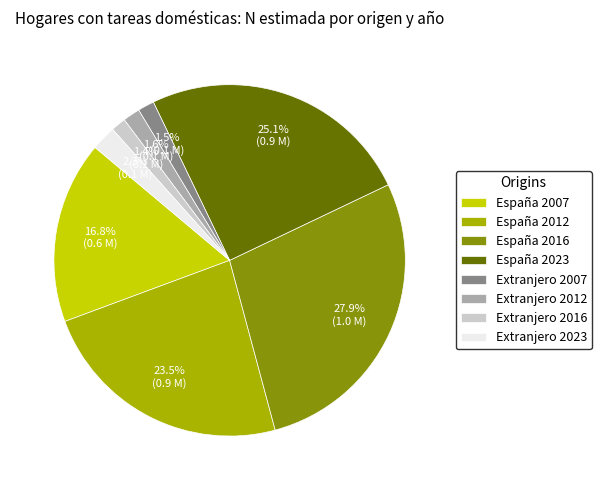

Between España 2007 and España 2012, which is larger?

España 2012